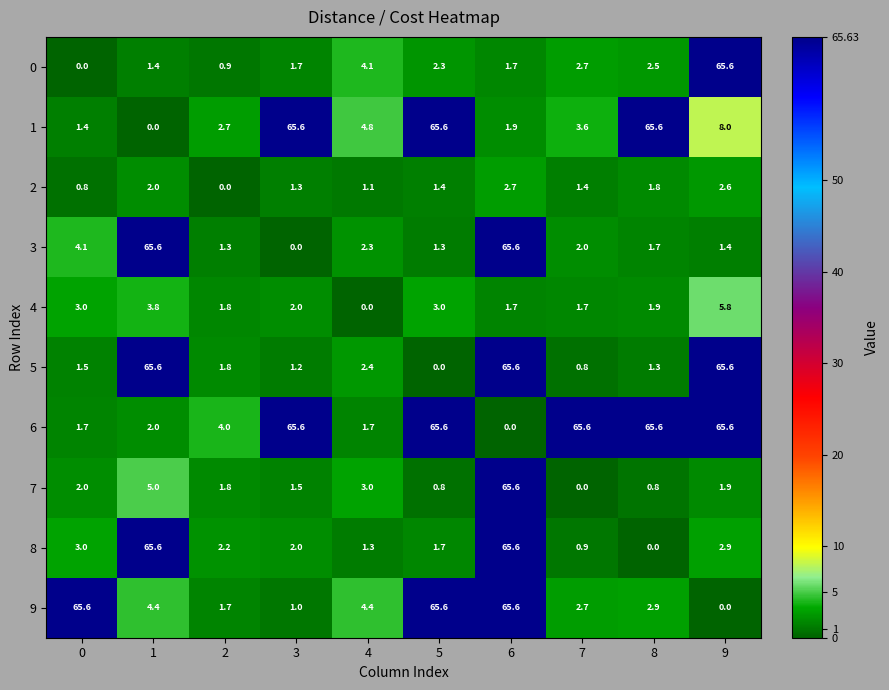

What is the spread (max minus min) of values at 1?

65.6